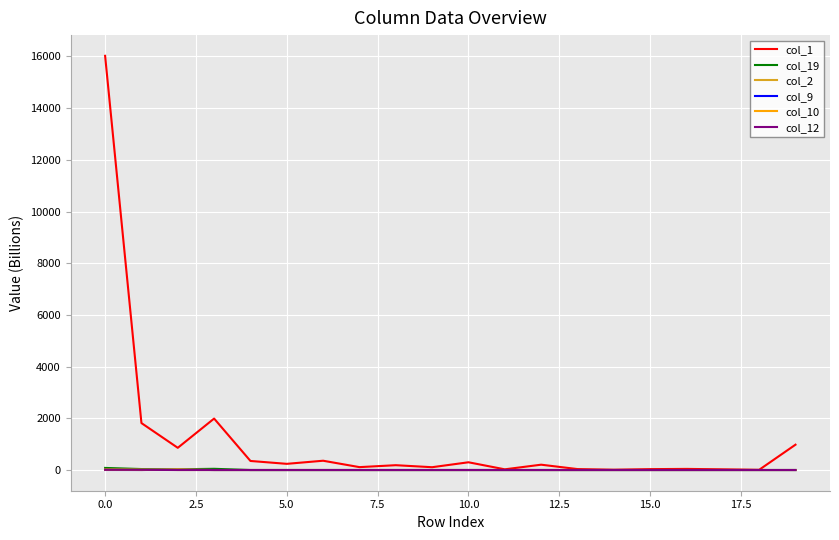

What is the maximum value shown in the chart?

16025.0